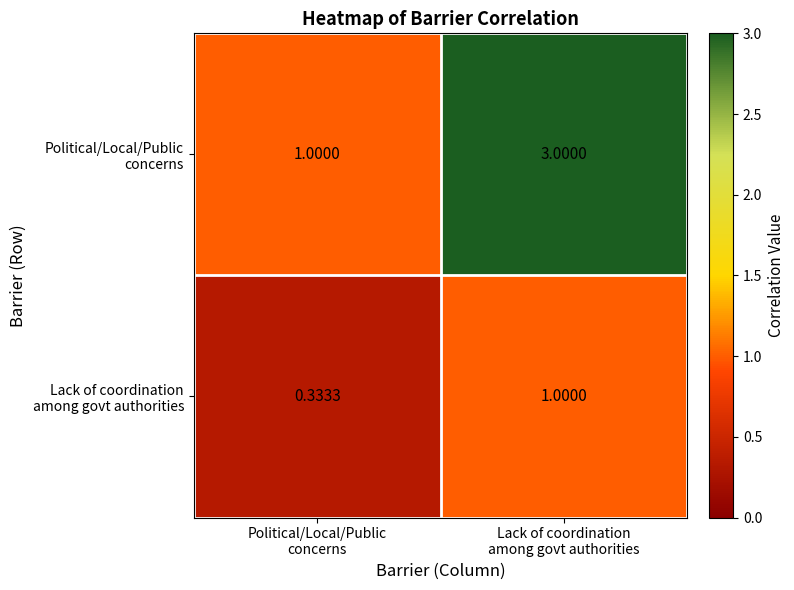

At which category does the chart reach its minimum across all series?

Political/Local/Public
concerns